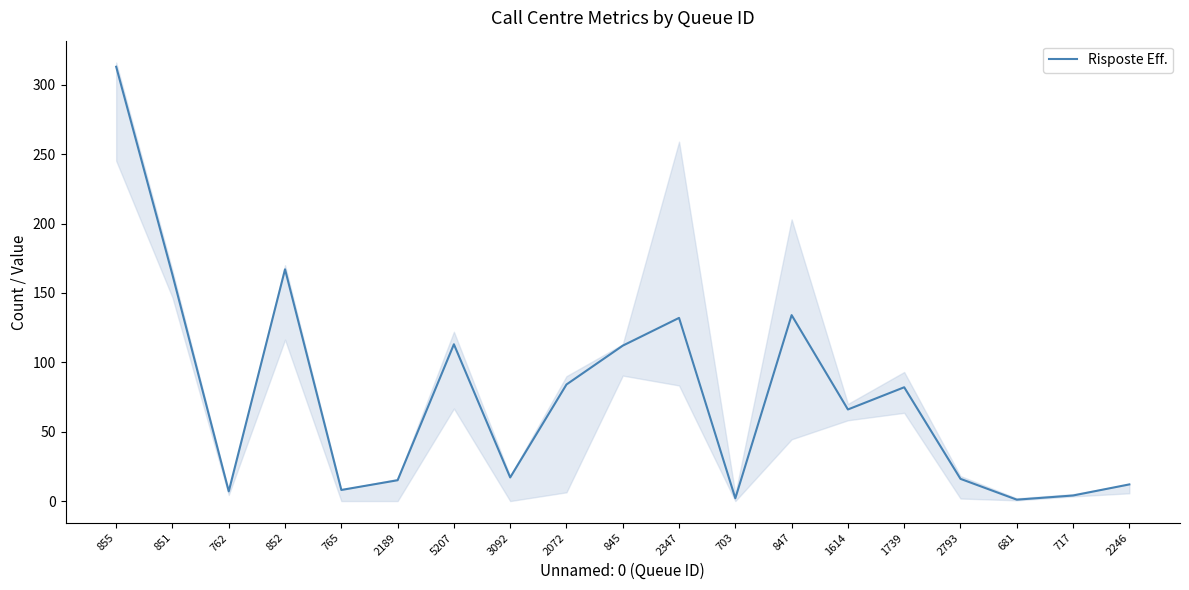

At which category does the chart reach its peak across all series?

855